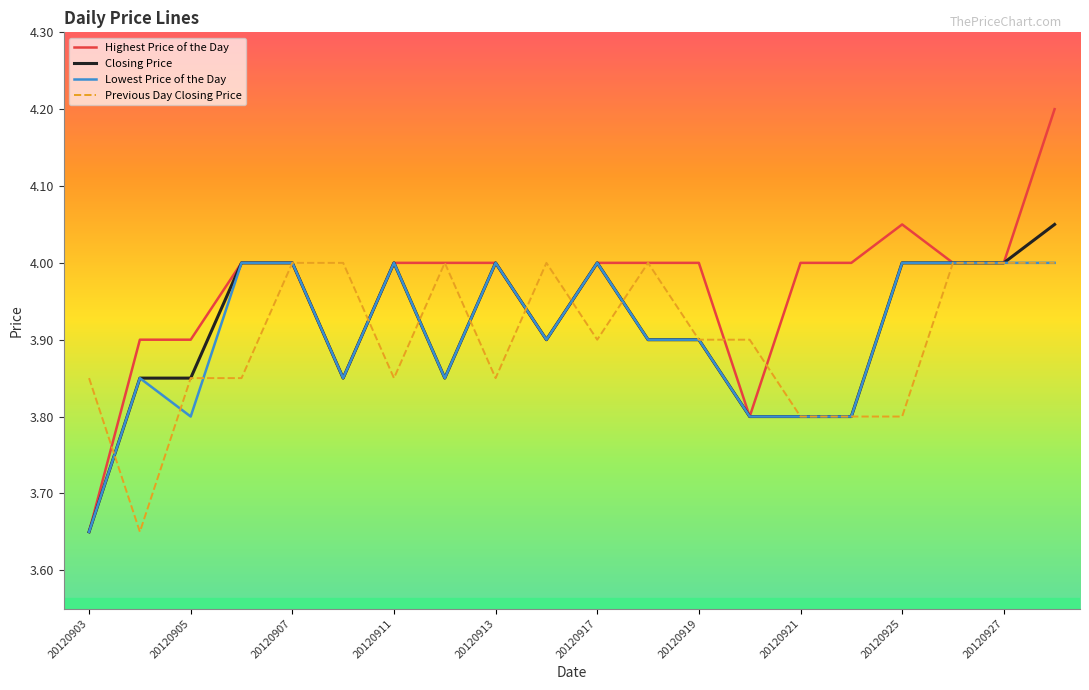

What is the maximum value shown in the chart?

4.2